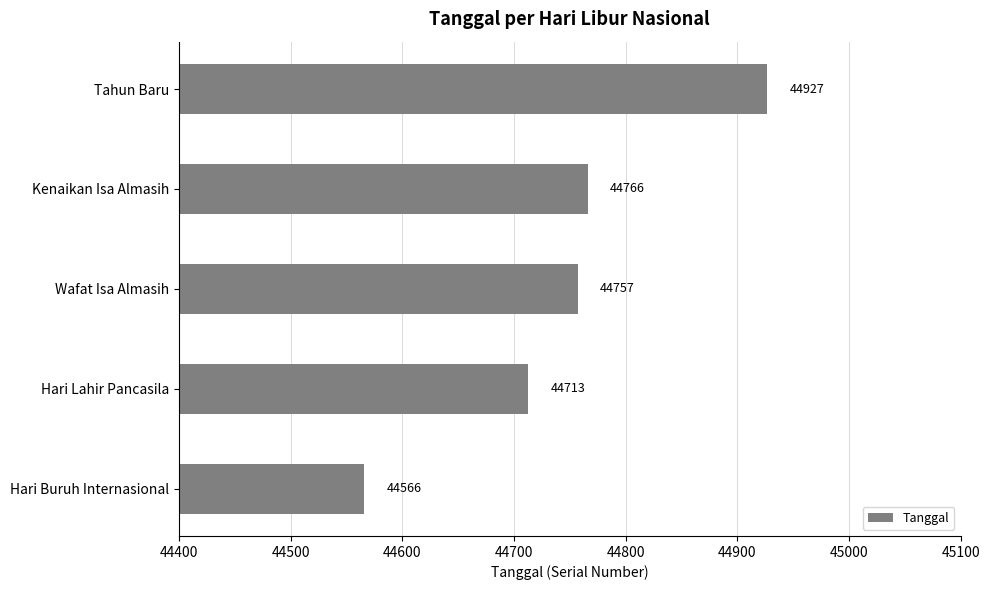

What is the average value?

44746